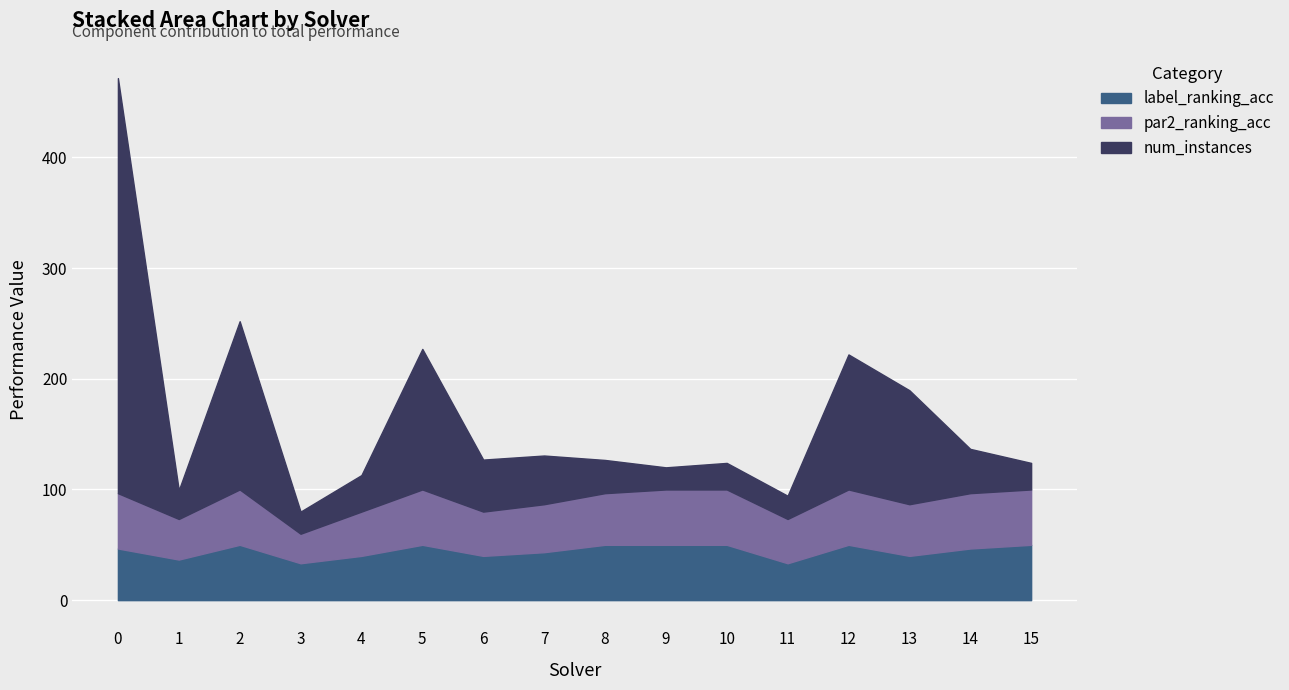

What is the total value across all series at 7?

130.7